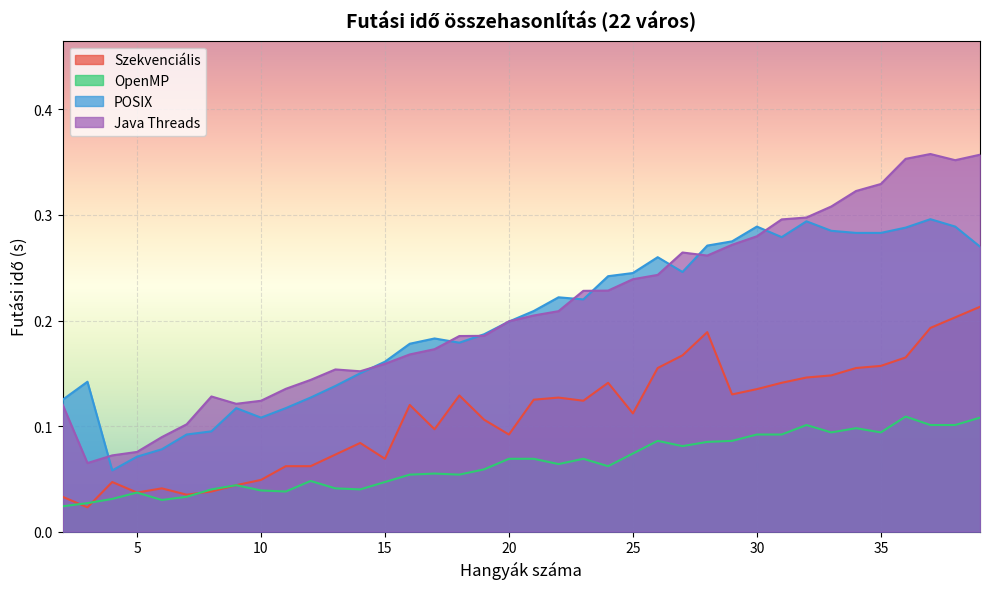

Rank the series by their maximum value, from lowest to highest.

OpenMP, Szekvenciális, POSIX, Java Threads